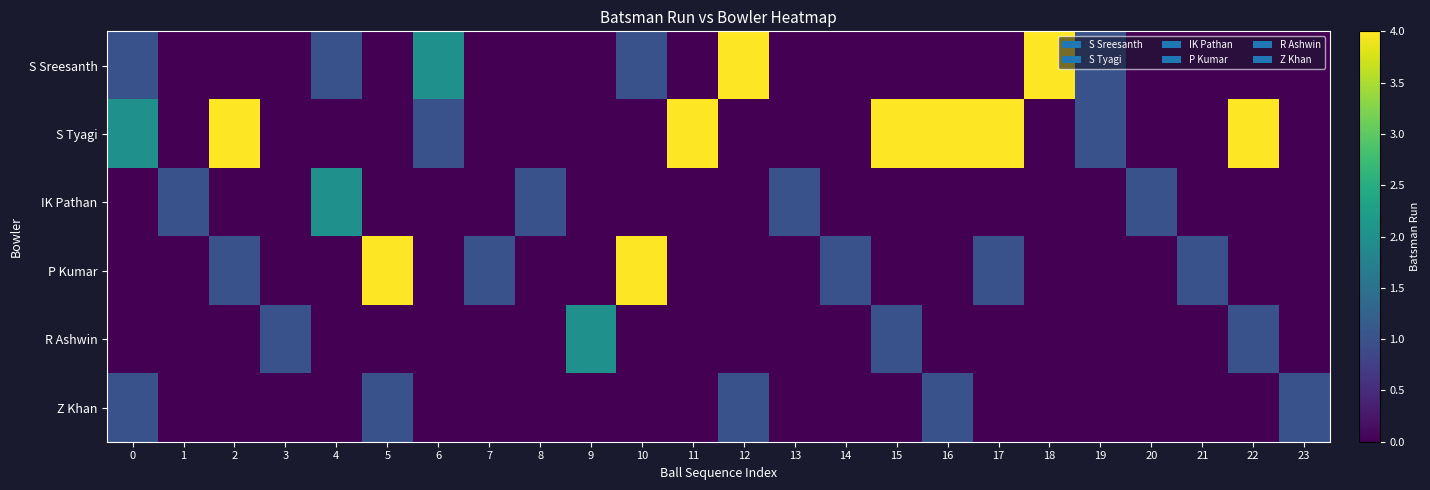

What is the greatest value displayed?

4